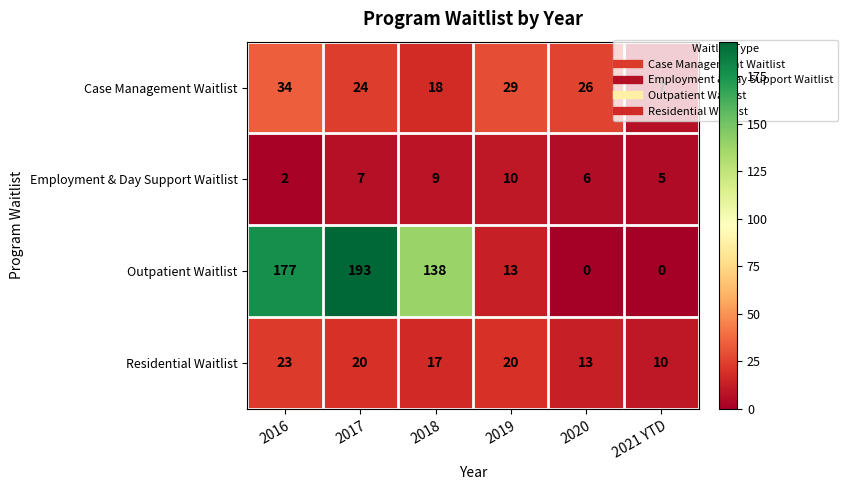

List the series in order of their peak value, highest first.

Outpatient Waitlist, Case Management Waitlist, Residential Waitlist, Employment & Day Support Waitlist